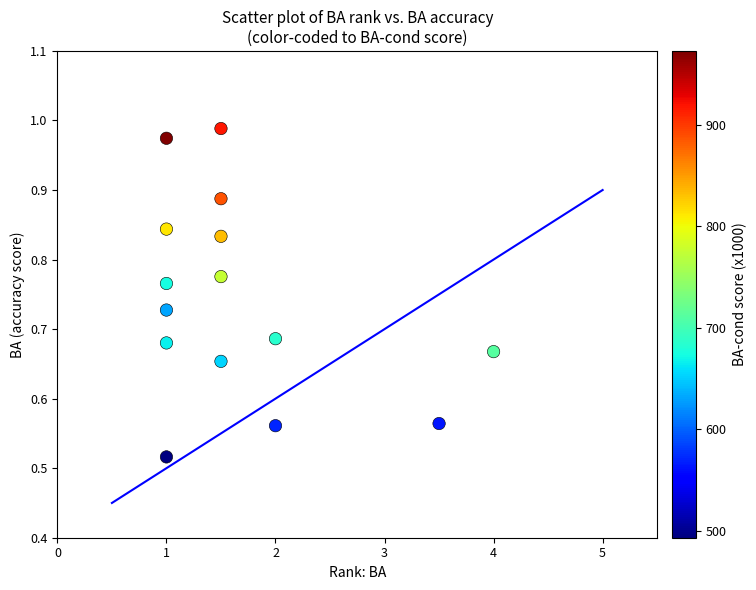

What is the range of X values (max minus min)?

3.0